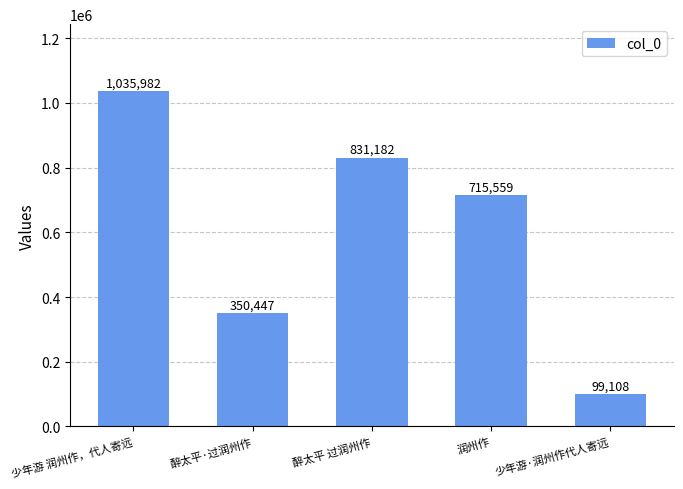

True or false: the data shows 178053 at 少年游·润州作代人寄远.

False